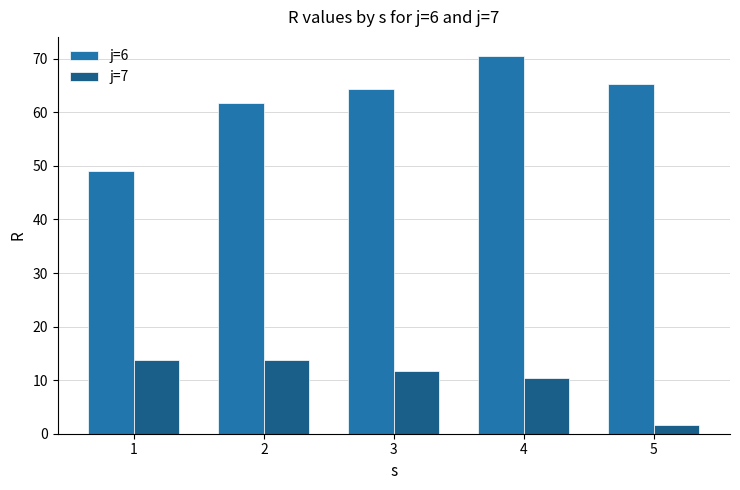

What is the spread (max minus min) of values at 1?

35.1